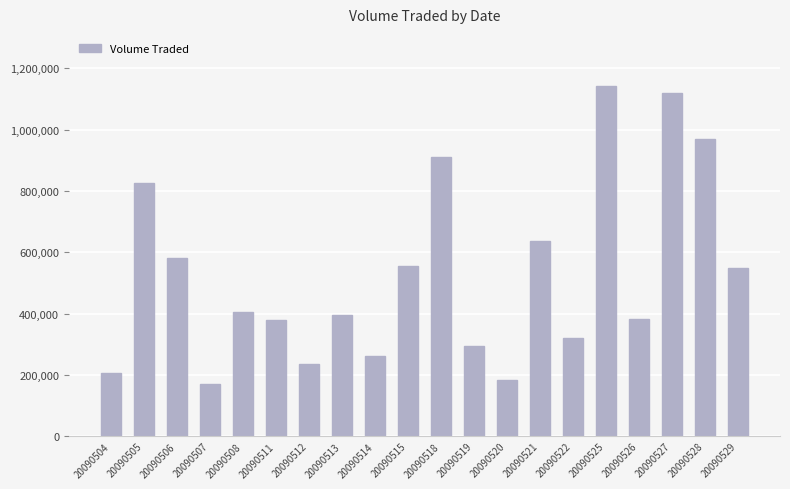

What is the sum of the values at 20090508 and 20090522?

723200